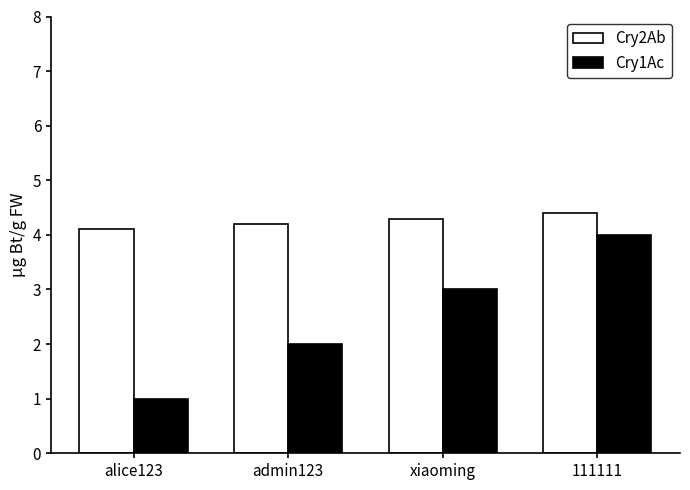

What is the label of the 3rd bar from the right?

admin123